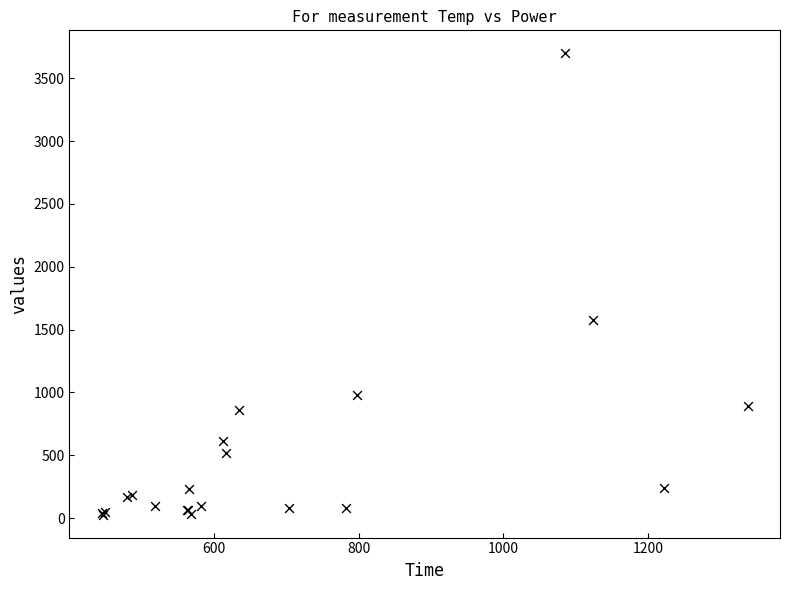

What Y value in the scatter plot is closest to 1863?

1575.9